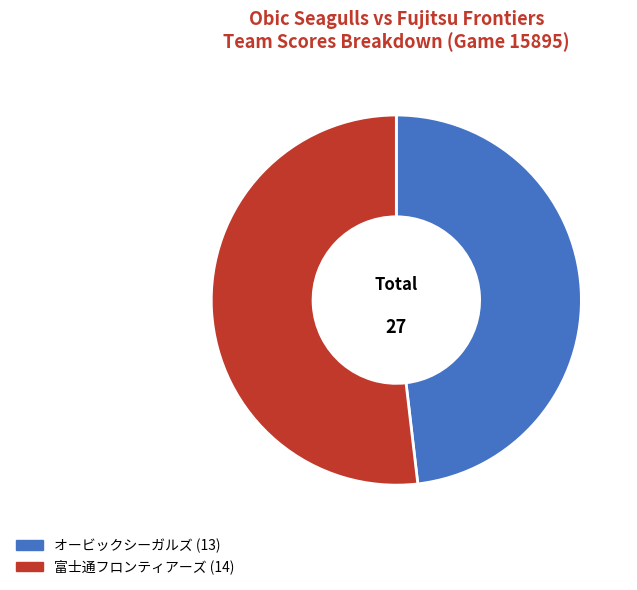

Is there any slice that represents more than half of the pie?

Yes